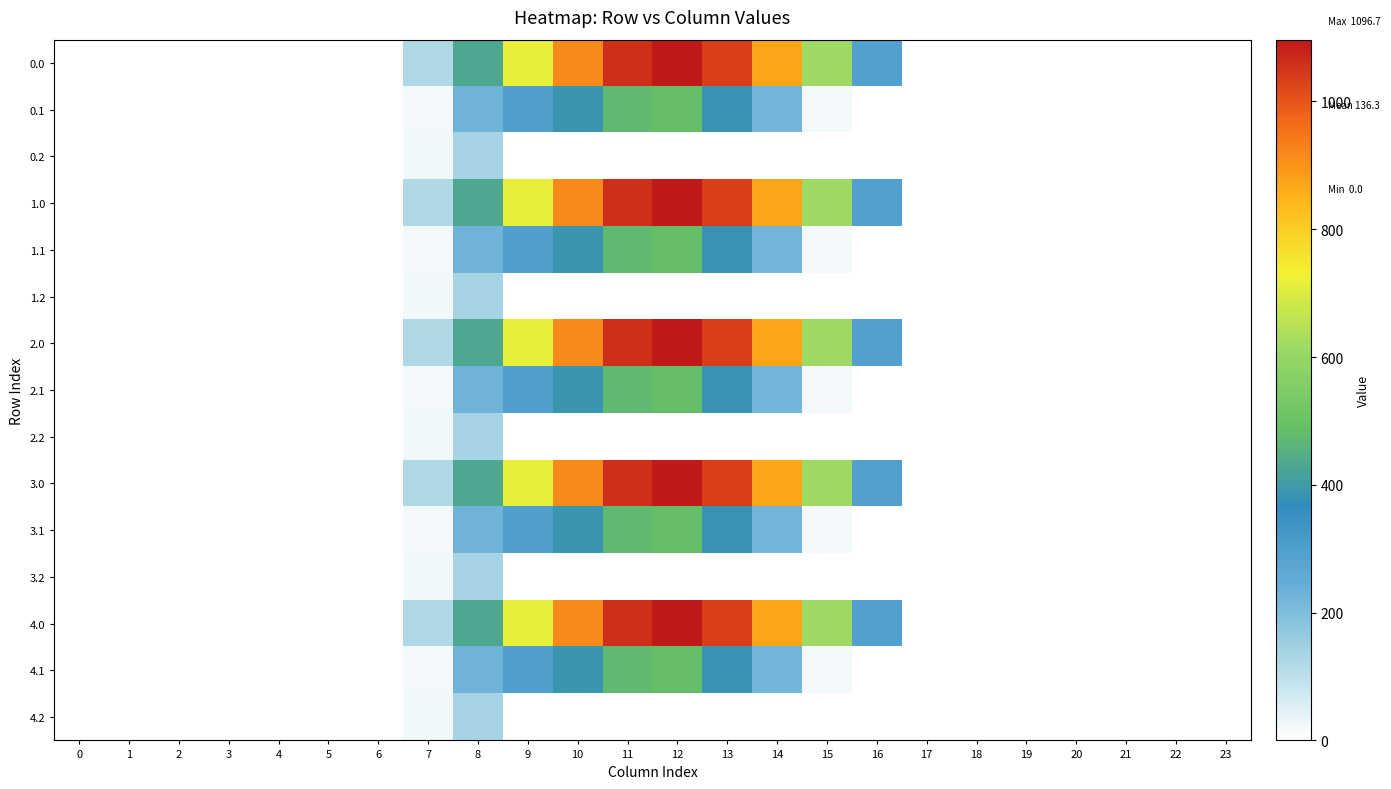

What is the maximum value shown in the chart?

1096.7